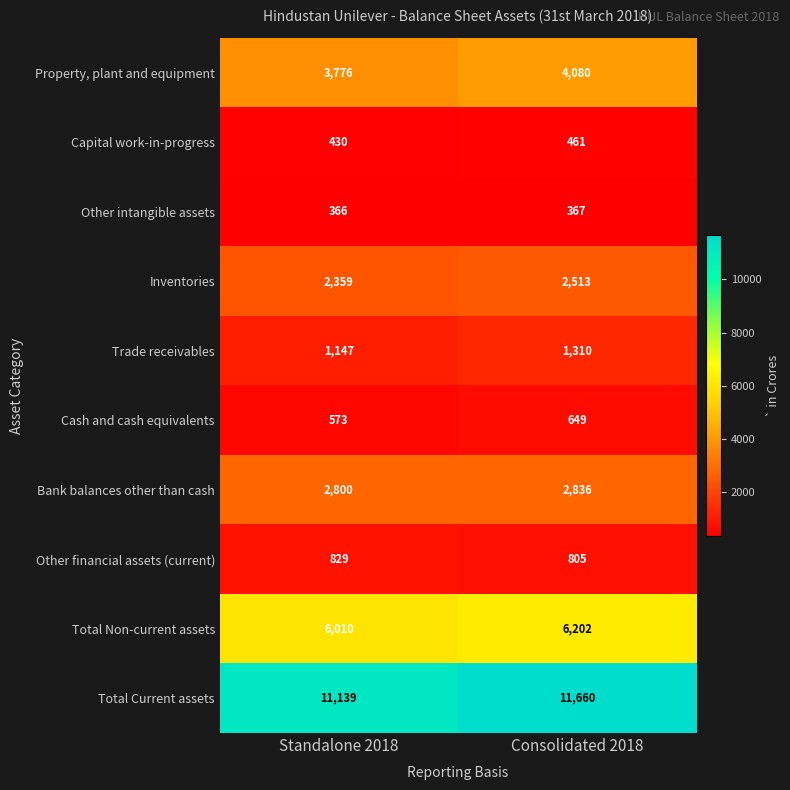

What is the sum of all Other financial assets (current) values?

1634